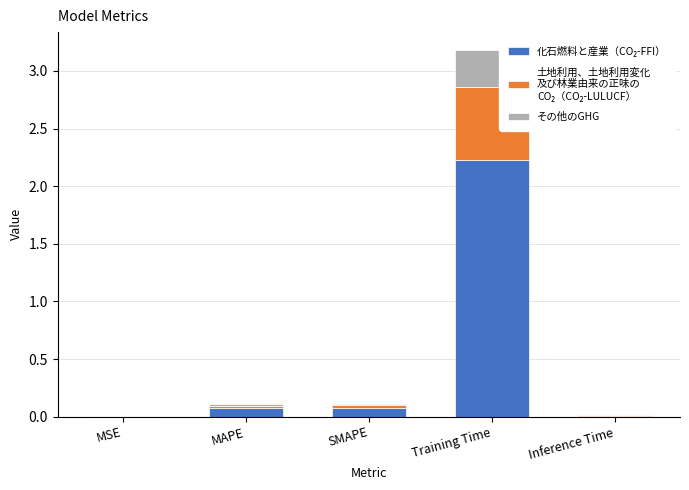

At which category is the sum across all series the highest?

Training Time